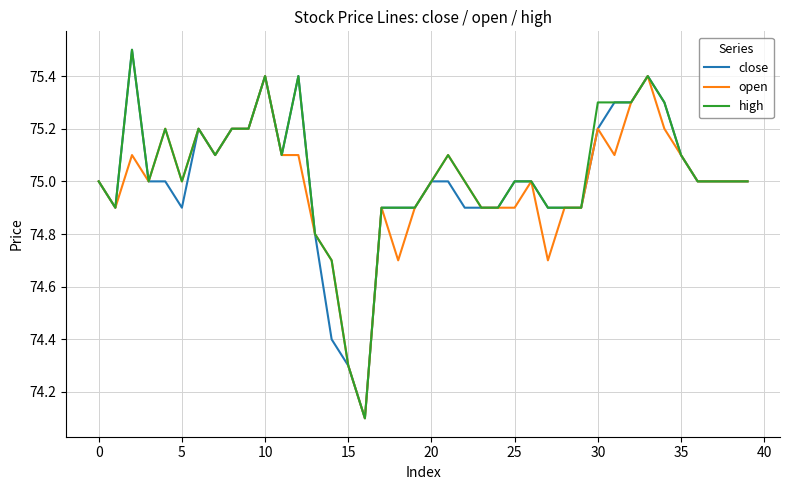

What is the difference between the maximum and minimum values in the high series?

1.4